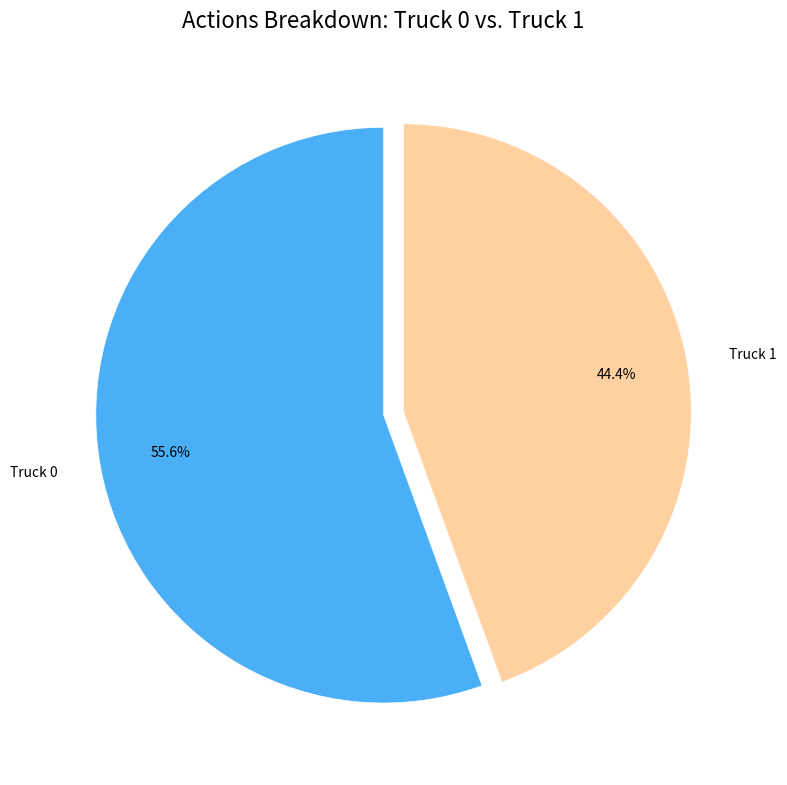

What is the majority slice?

Truck 0